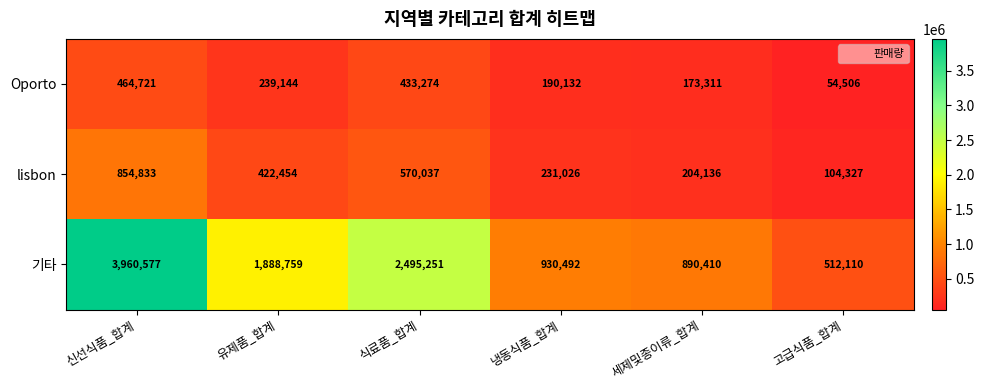

How many data points does each series have?

6